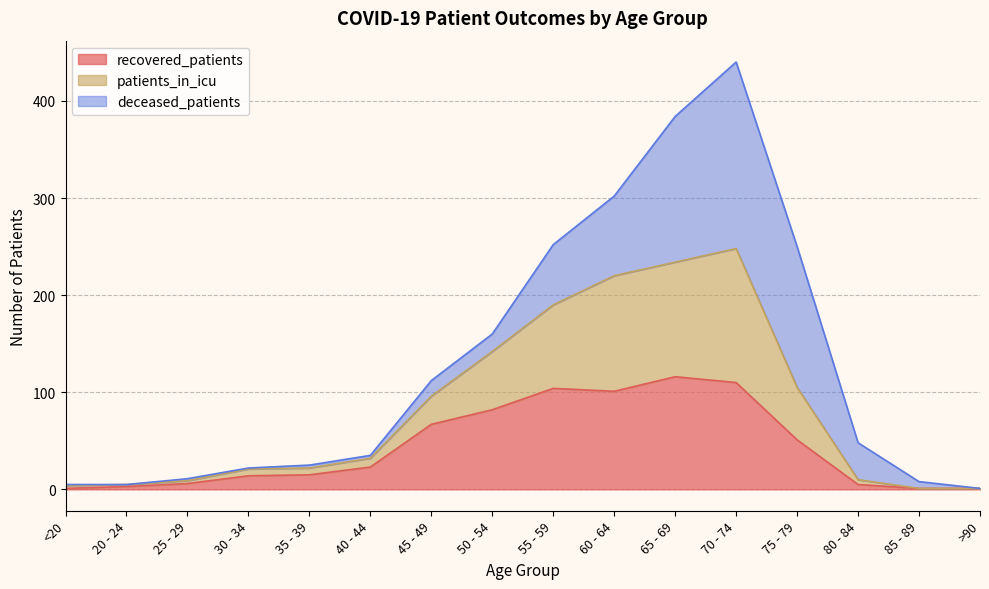

Is it true that recovered_patients equals 23 at 40 - 44?

True